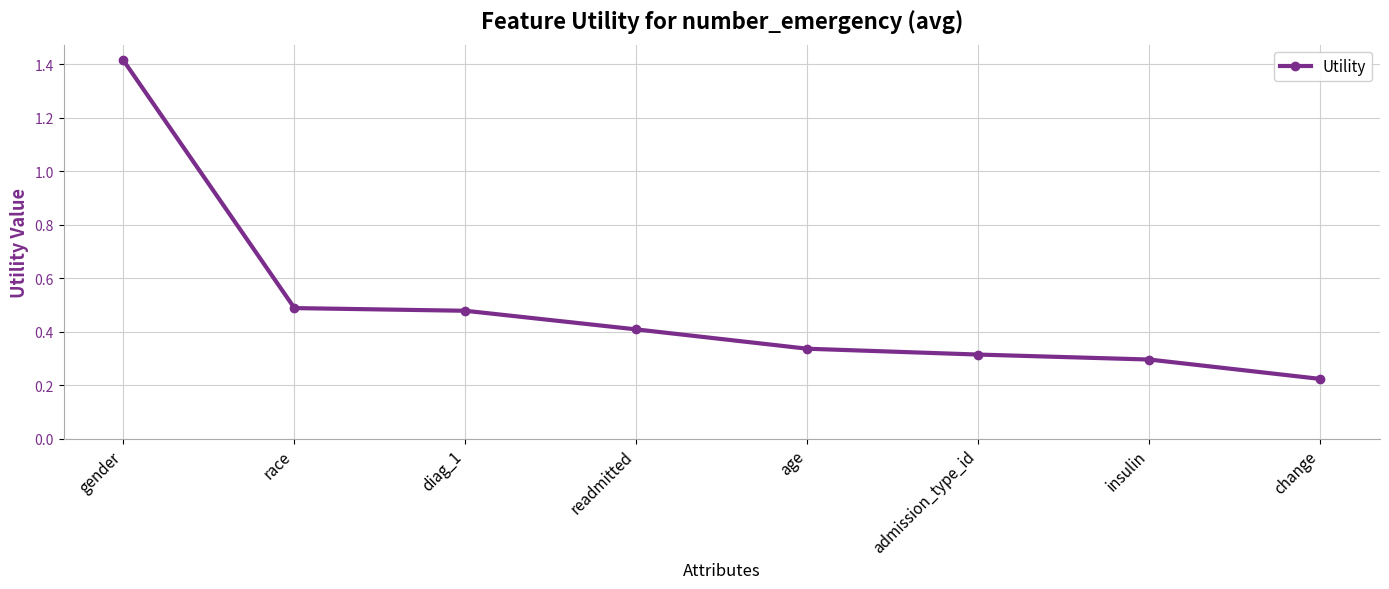

Count the values in the range 0 to 1.

7